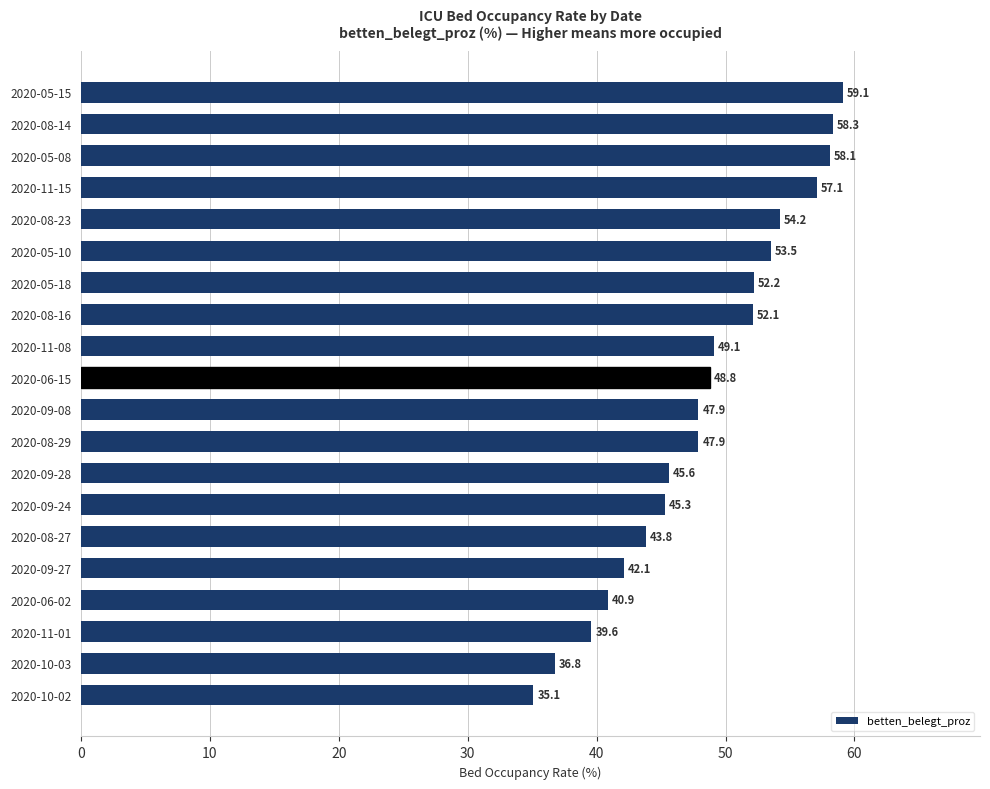

How many series are shown in this chart?

1